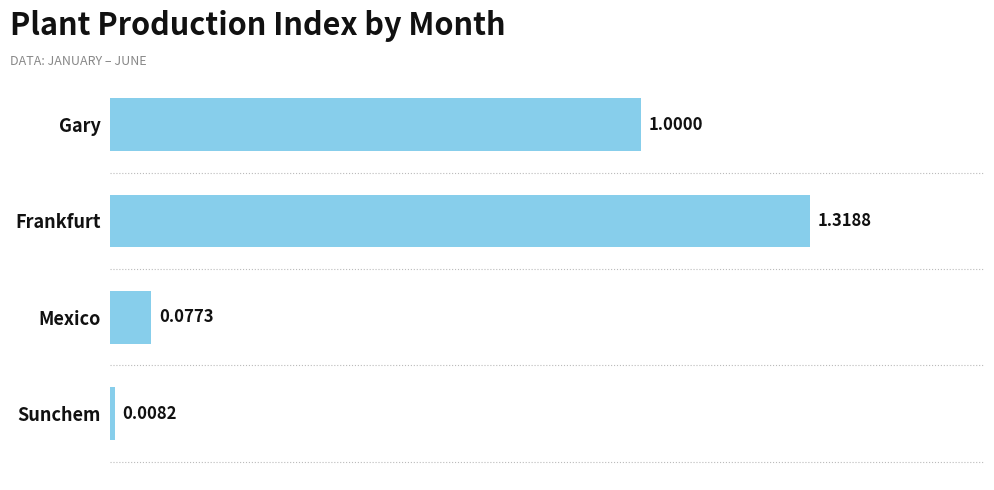

What is the change in value from Frankfurt to Sunchem?

-1.3